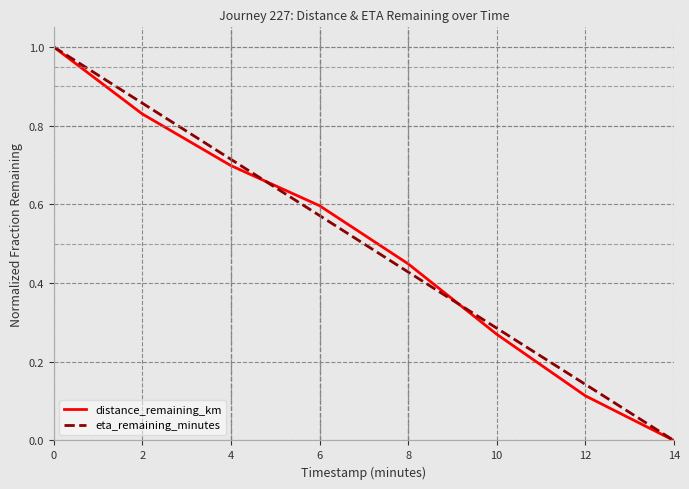

Between 8 and 12, which series saw the biggest shift?

distance_remaining_km